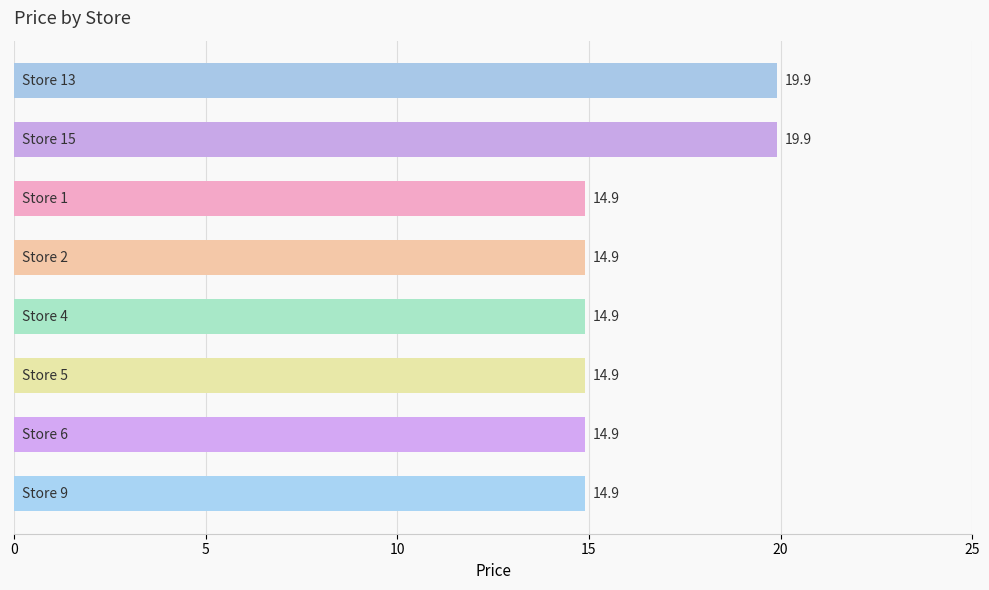

What is the sum of all values?

129.2